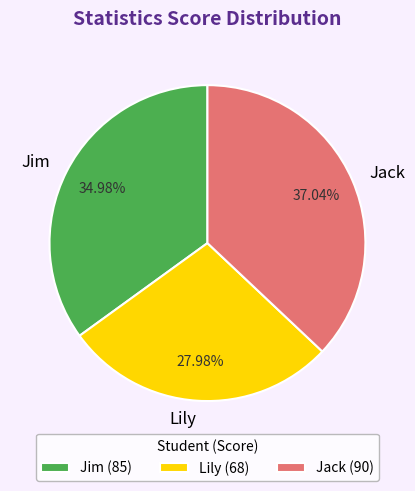

Between Jim and Lily, which is larger?

Jim